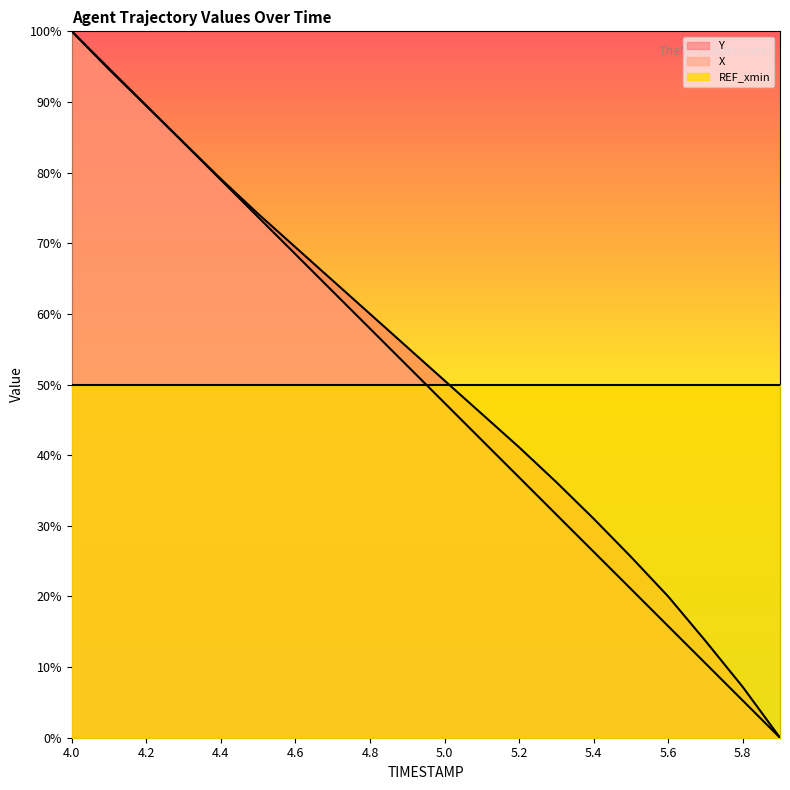

How many times do X and Y cross each other?

1